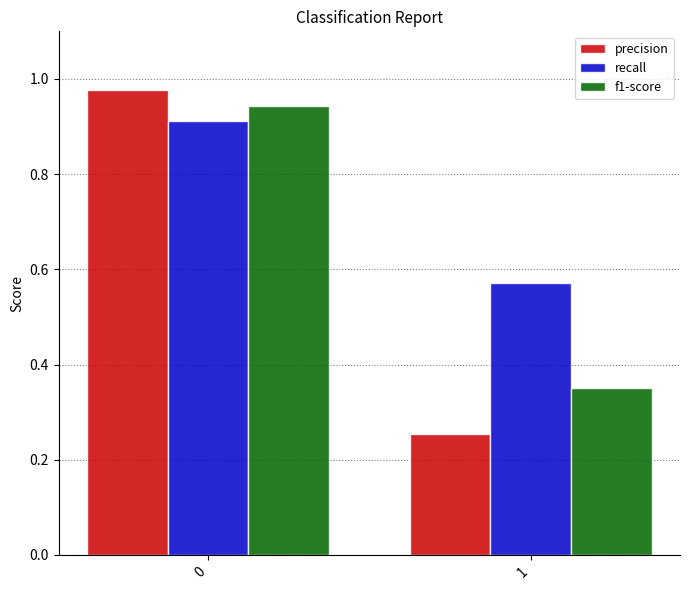

What is the total value across all series at 0?

2.8